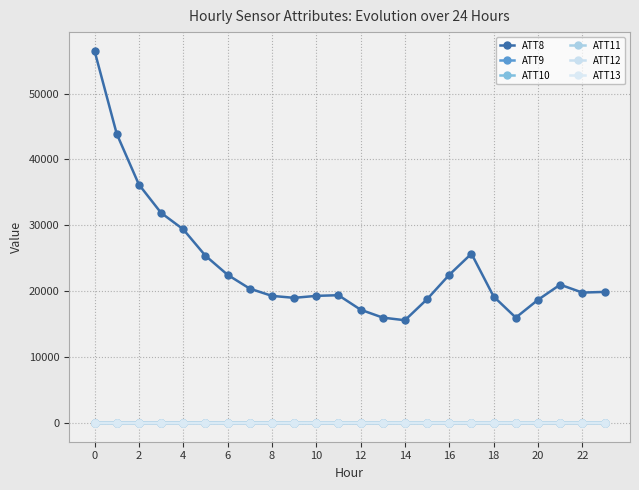

What is the greatest value displayed?

56500.0